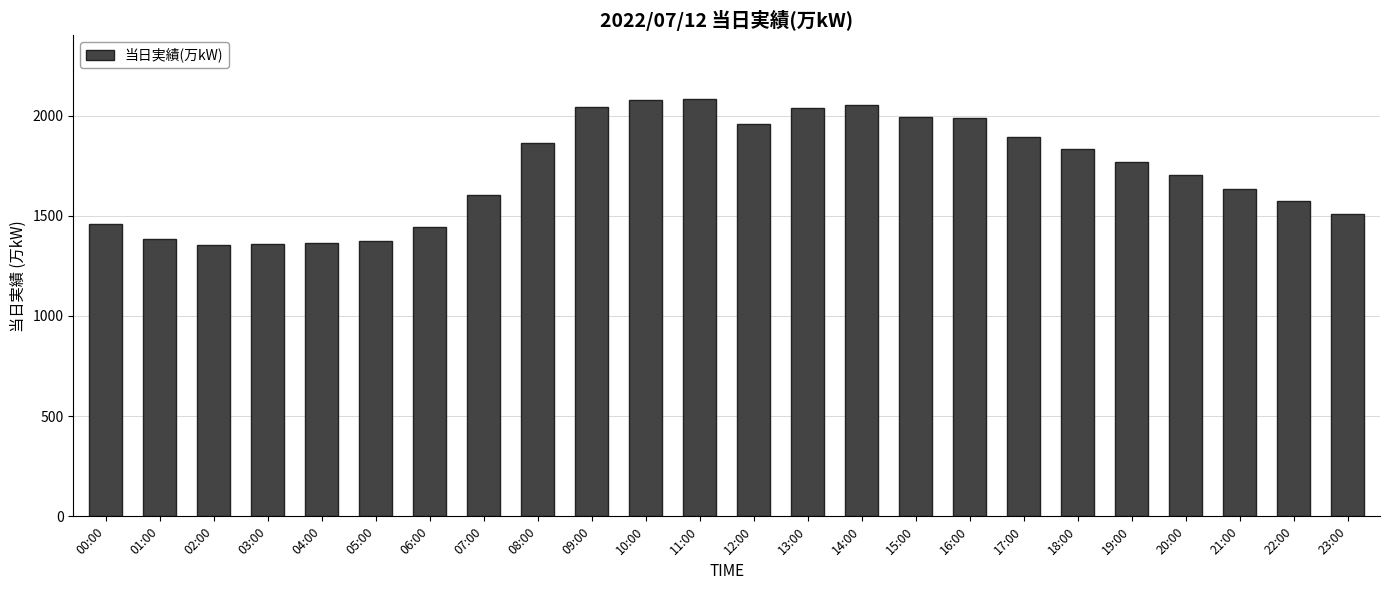

What is the ratio of the value at 21:00 to the value at 17:00?

0.9